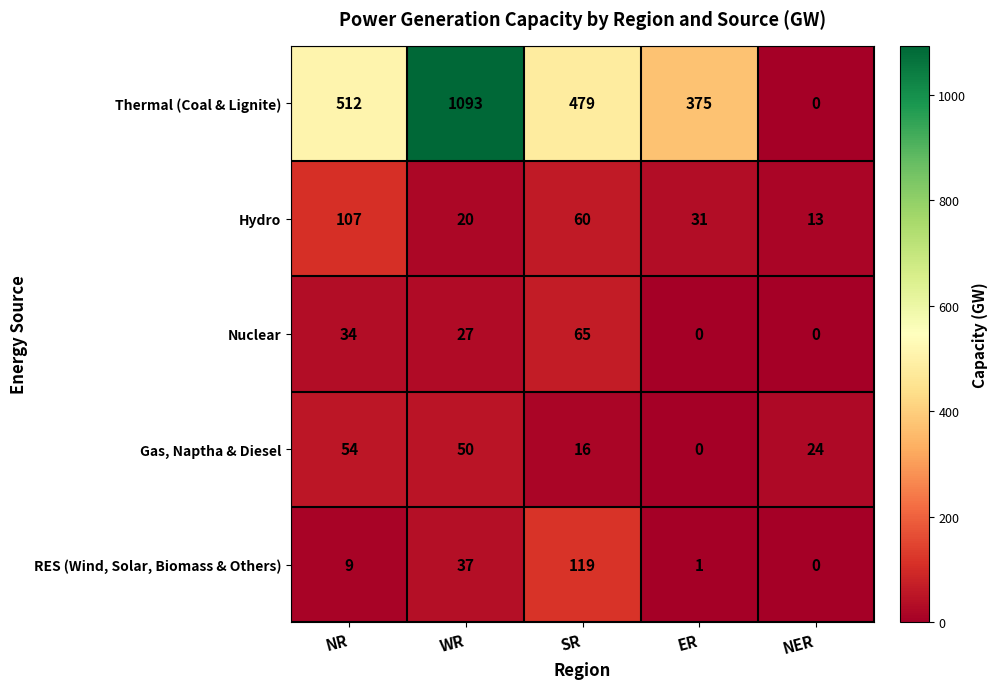

The value of Gas, Naptha & Diesel at ER is -16. True or false?

False